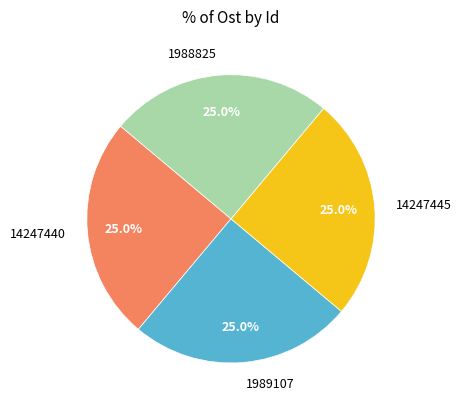

What percentage do 14247445 and 1988825 together represent?

50.0%